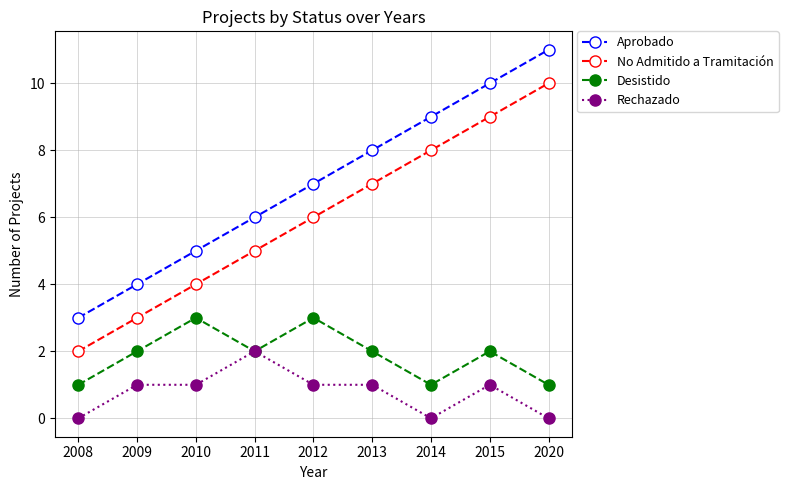

Reading left to right, extract all data points from this chart.

Aprobado: 2008=3	2009=4	2010=5	2011=6	2012=7	2013=8	2014=9	2015=10	2020=11
No Admitido a Tramitación: 2008=2	2009=3	2010=4	2011=5	2012=6	2013=7	2014=8	2015=9	2020=10
Desistido: 2008=1	2009=2	2010=3	2011=2	2012=3	2013=2	2014=1	2015=2	2020=1
Rechazado: 2008=0	2009=1	2010=1	2011=2	2012=1	2013=1	2014=0	2015=1	2020=0